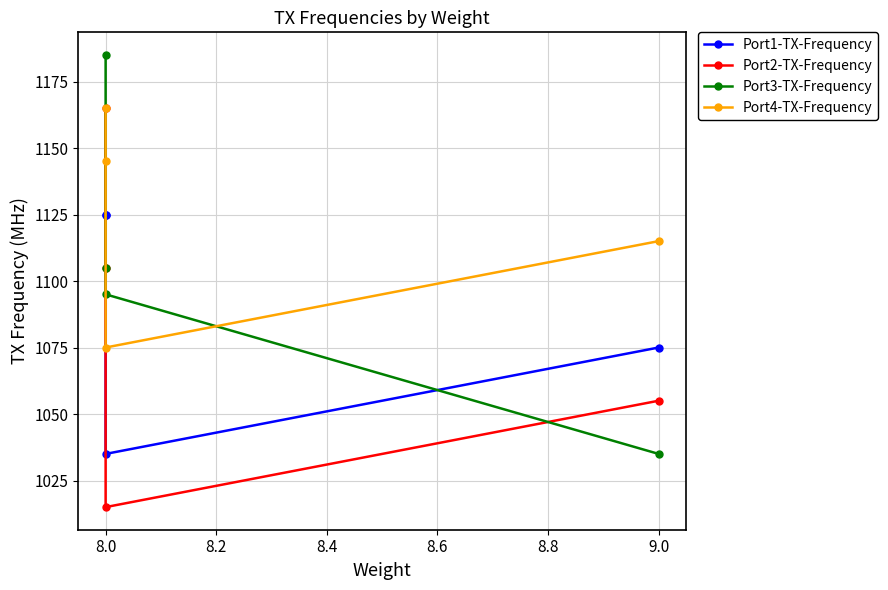

What position from the right is 8.0?

3